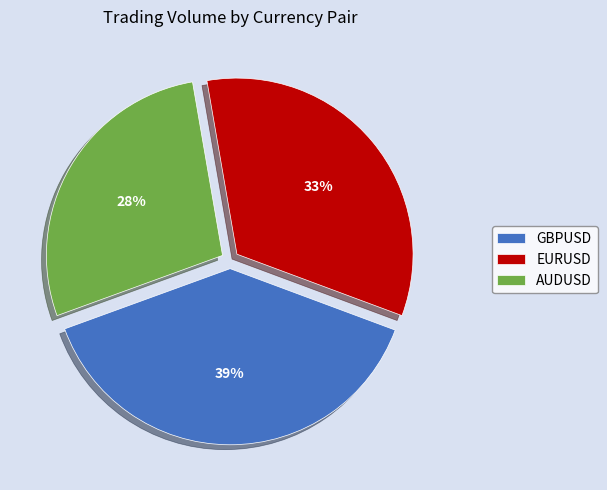

What is the ratio of the value at GBPUSD to the value at AUDUSD?

1.4